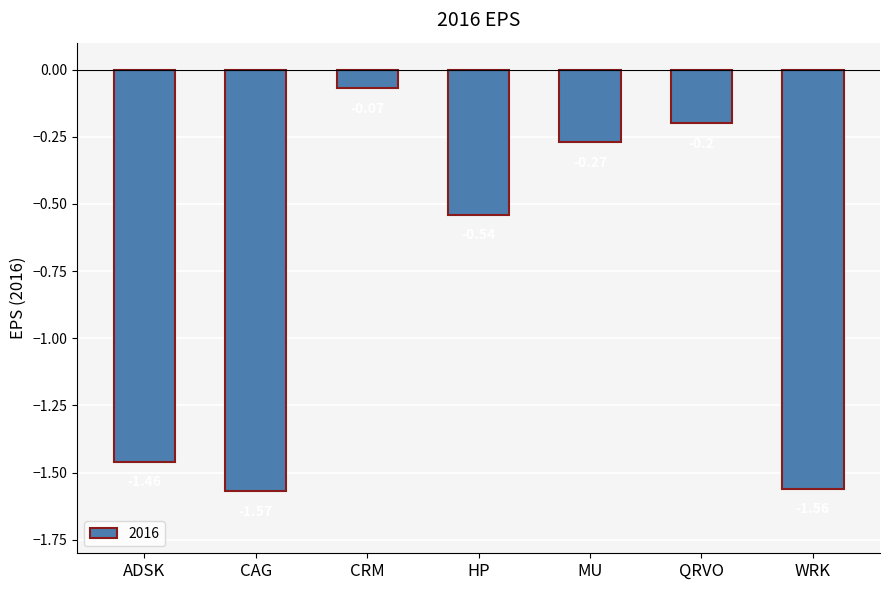

What is the sum of the values at MU and ADSK?

-1.7